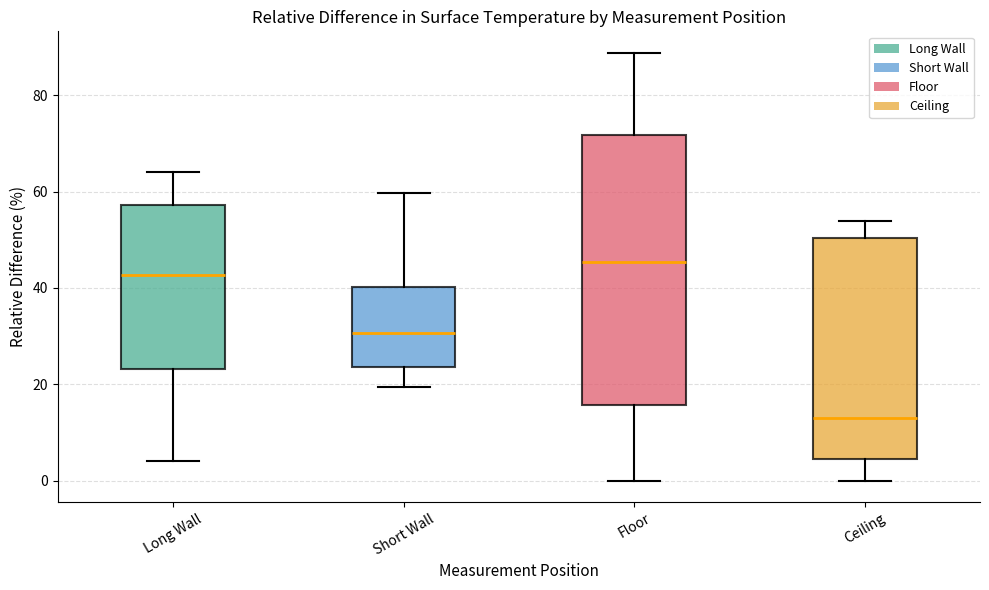

Which box's median line is the lowest?

Ceiling